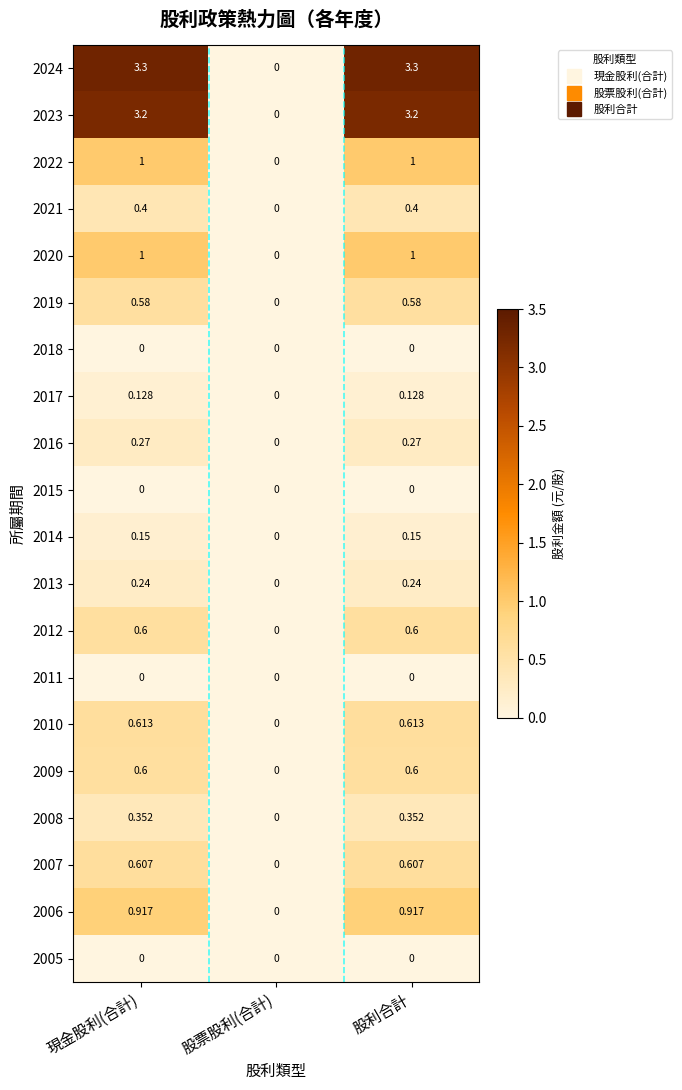

Is the value of 2021 at 股票股利(合計) greater than the value of 2006 at 現金股利(合計)?

No